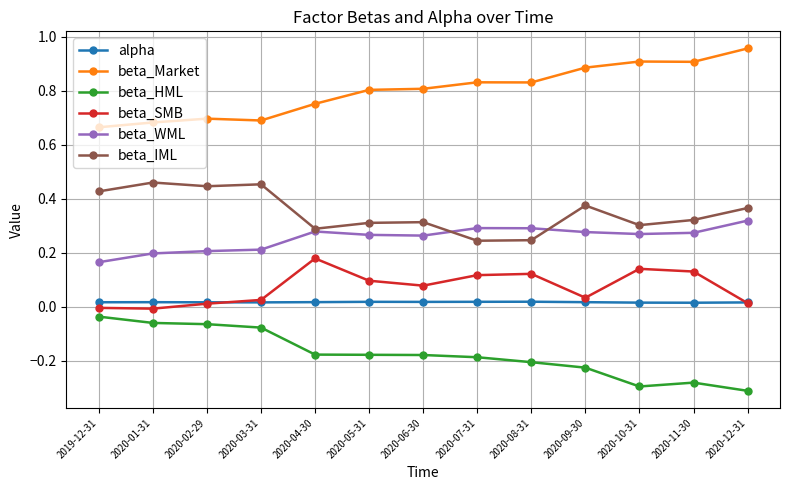

What is the label of the 5th point from the left?

2020-04-30